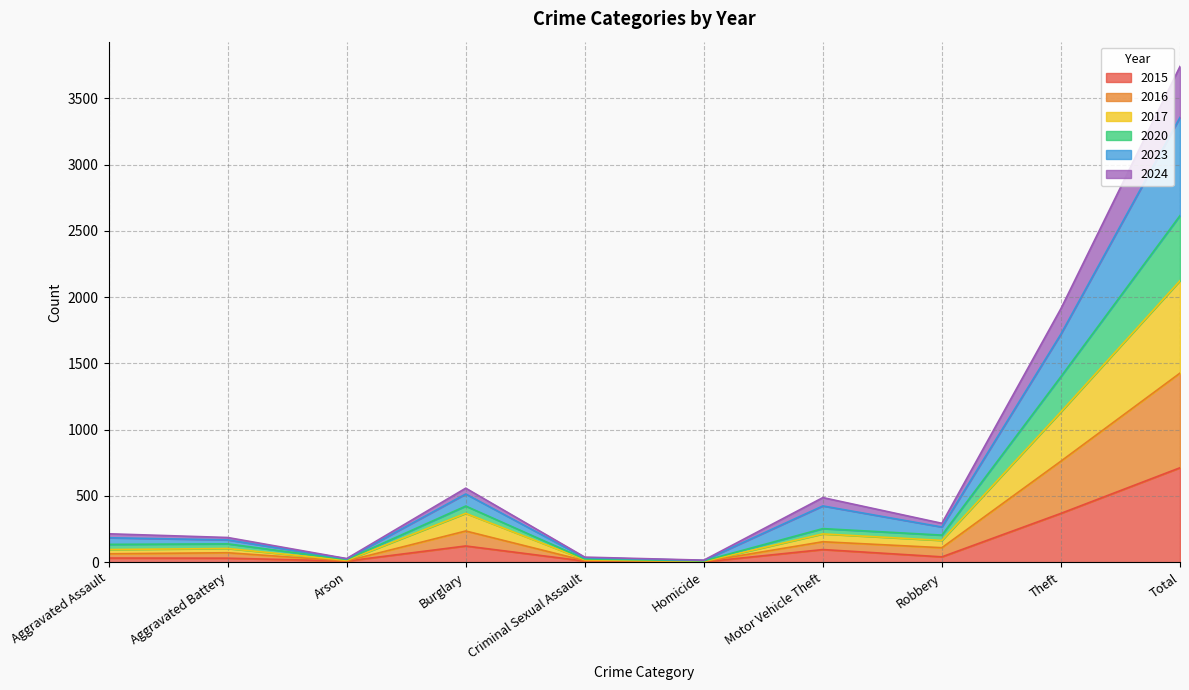

At which category is the sum across all series the highest?

Total